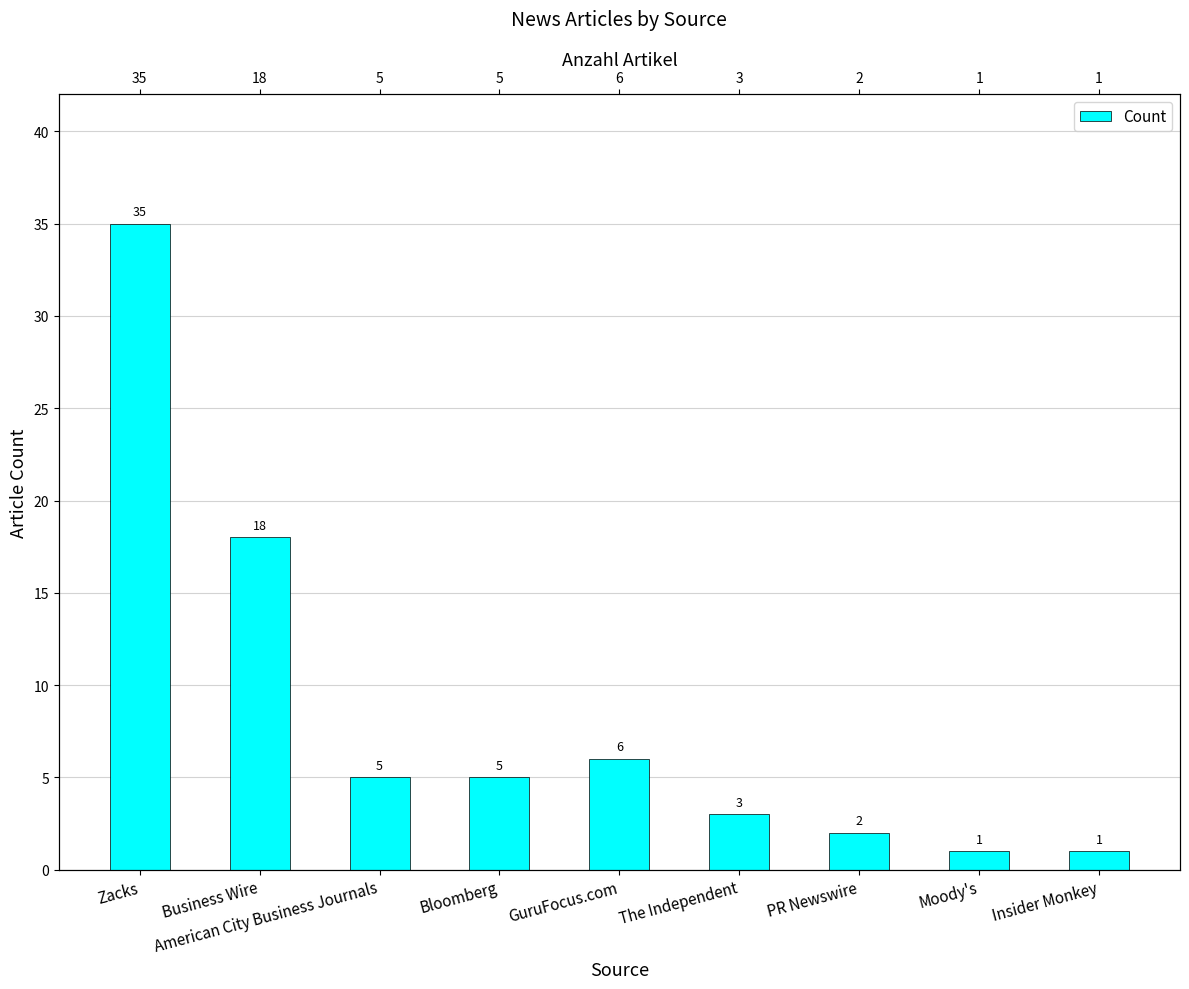

Reading left to right, what are all the values shown in this chart?

Zacks=35	Business Wire=18	American City Business Journals=5	Bloomberg=5	GuruFocus.com=6	The Independent=3	PR Newswire=2	Moody's=1	Insider Monkey=1